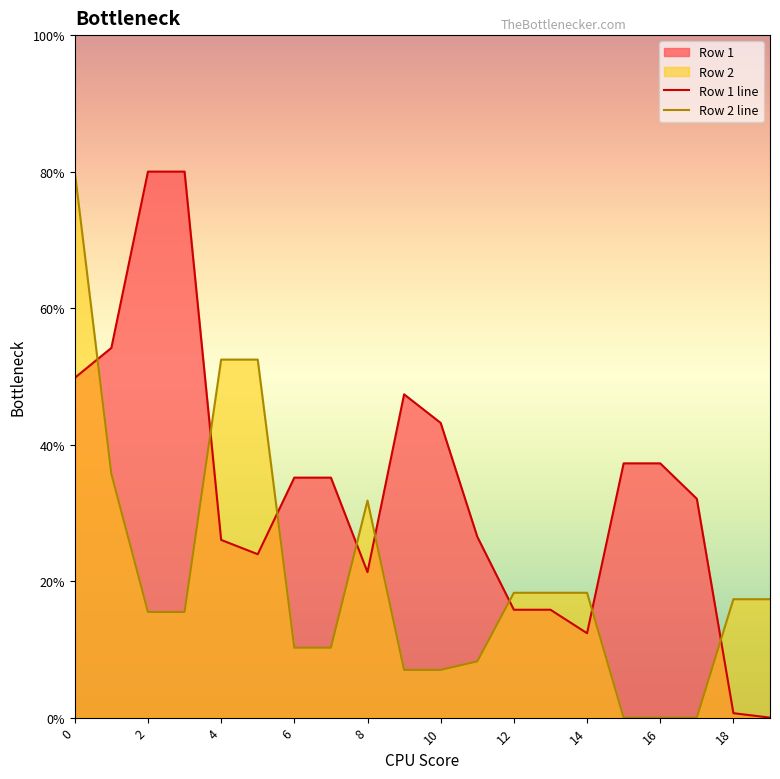

Which category has the highest value in the Row 1 series?

2